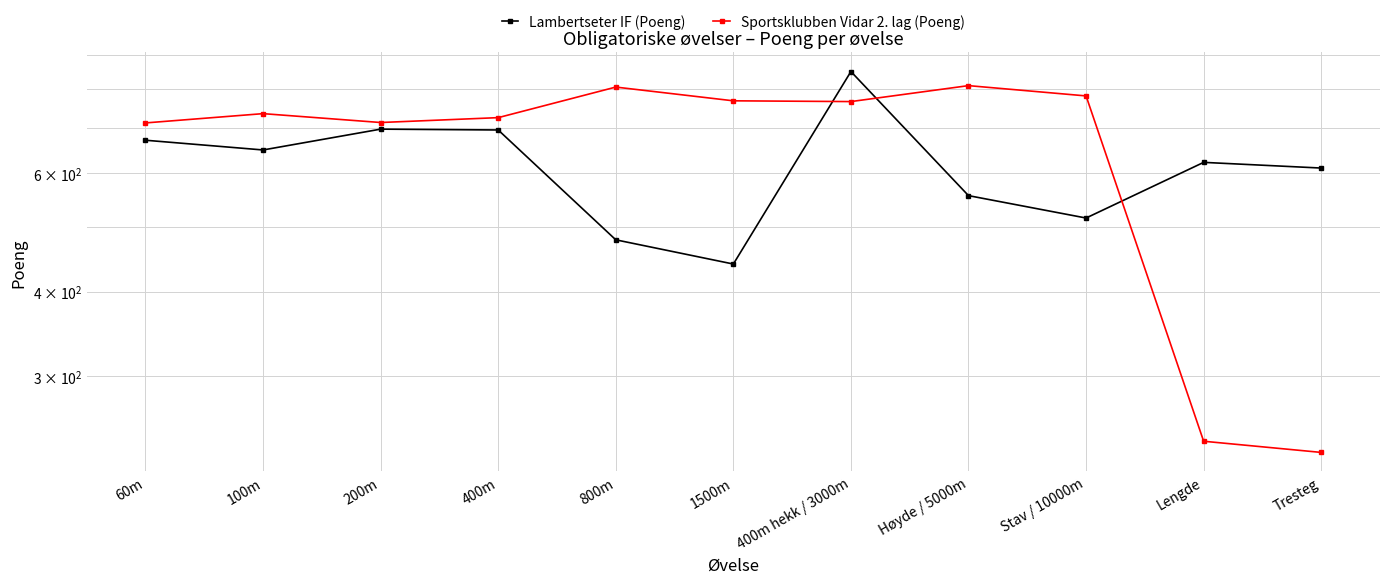

How many values in the Lambertseter IF (Poeng) series exceed 623?

5